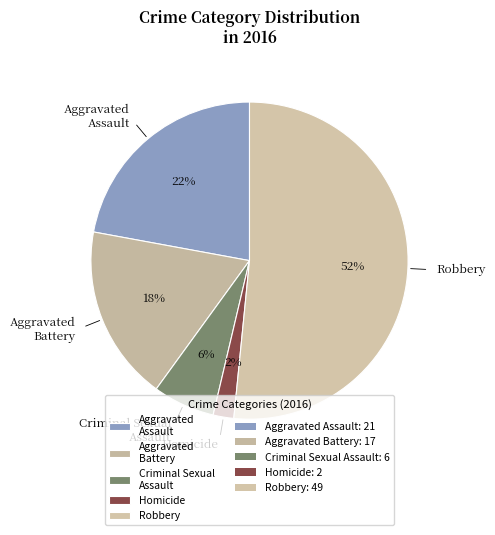

Is it true that Aggravated Assault is 22% of the pie?

True